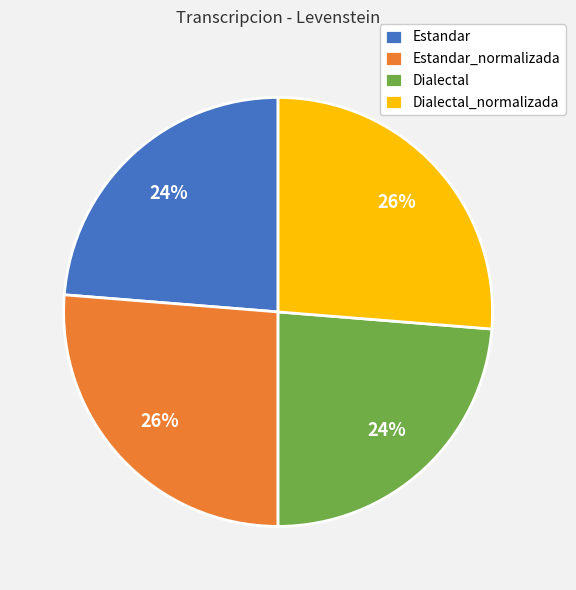

To the nearest percent, what percentage of the pie is Estandar?

24%